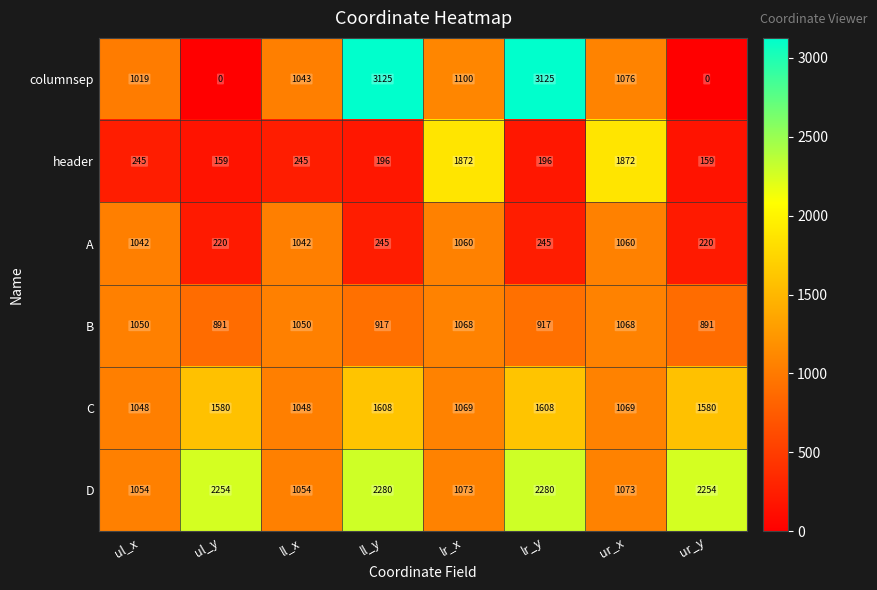

At ur_y, list the series in order from smallest to largest.

columnsep, header, A, B, C, D